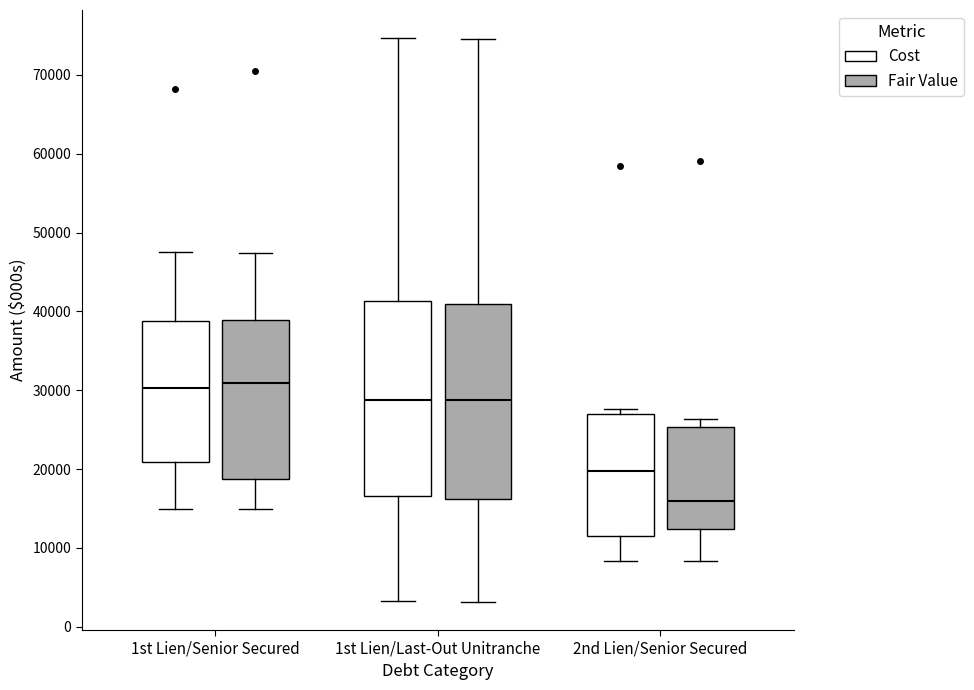

Reading left to right, read every box against the y-axis: the position of its median line, the range the box covers, and the ends of its whiskers. The values are not printed on the chart, so give them approximately, as read against the axis.

1st Lien/Senior Secured (Cost): median 30000, box 21000 to 39000, whiskers 15000 to 48000
1st Lien/Senior Secured (Fair Value): median 31000, box 19000 to 39000, whiskers 15000 to 47000
1st Lien/Last-Out Unitranche (Cost): median 29000, box 17000 to 41000, whiskers 3000 to 75000
1st Lien/Last-Out Unitranche (Fair Value): median 29000, box 16000 to 41000, whiskers 3000 to 75000
2nd Lien/Senior Secured (Cost): median 20000, box 11000 to 27000, whiskers 8000 to 28000
2nd Lien/Senior Secured (Fair Value): median 16000, box 12000 to 25000, whiskers 8000 to 26000